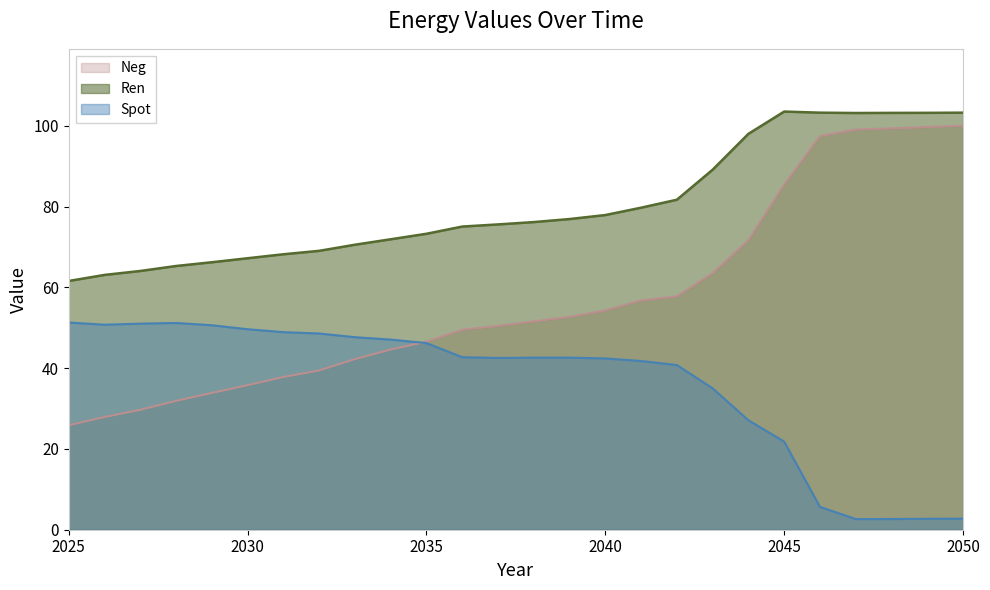

What is the value of the Neg point at the 25th from the left?

99.7